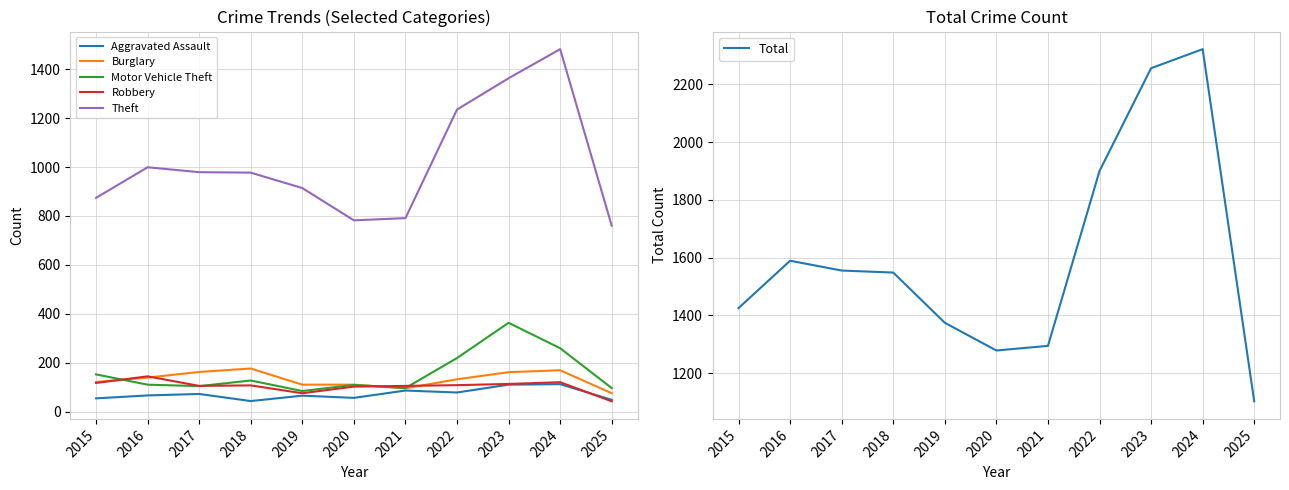

Does the chart have visible grid lines?

Yes